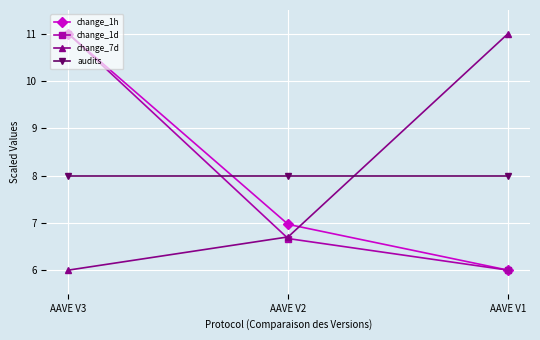

What is the difference between the maximum and minimum values in the change_1h series?

5.0